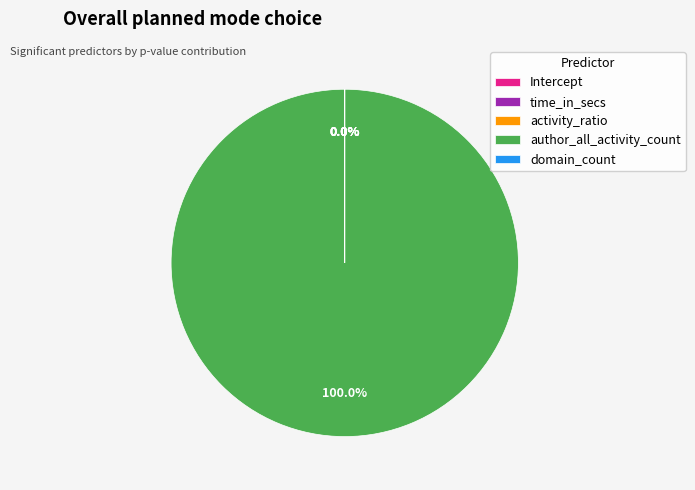

Combined, what portion of the pie is author_all_activity_count and activity_ratio?

100.0%